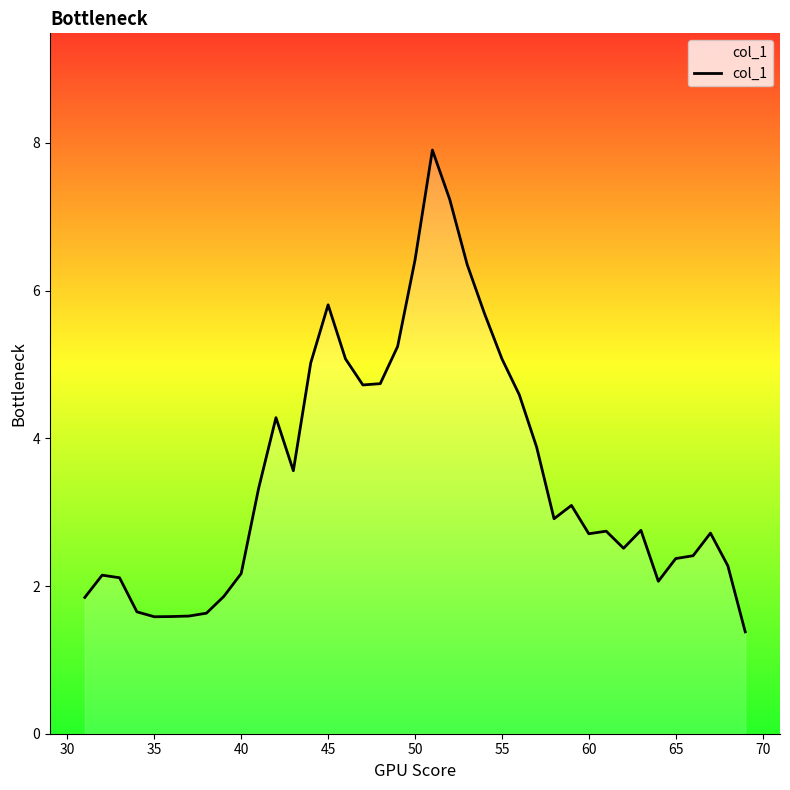

What is the maximum value shown in the chart?

7.9